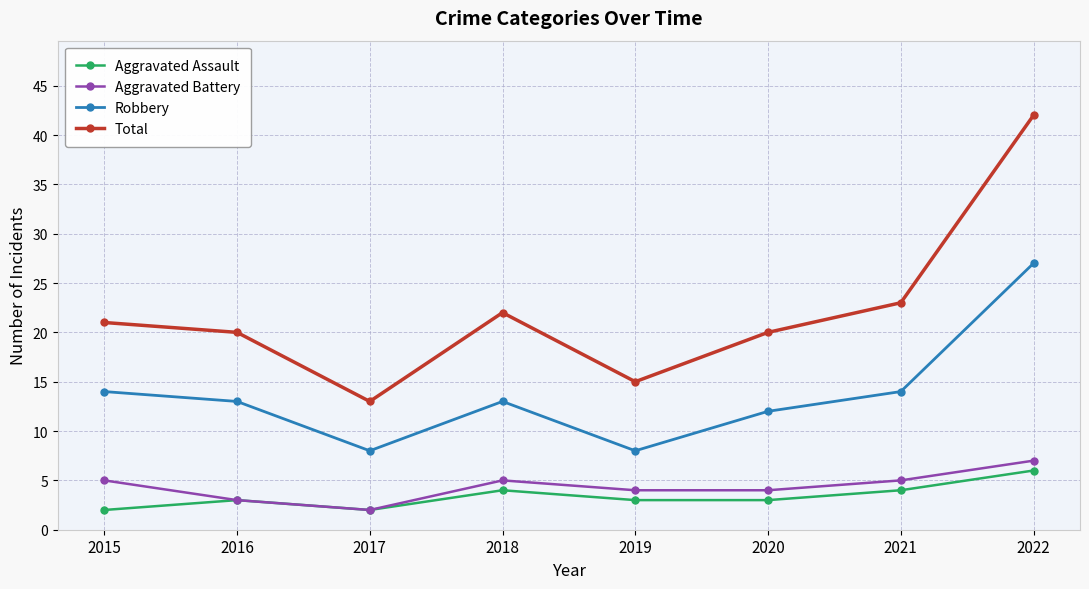

What is the maximum value shown in the chart?

42